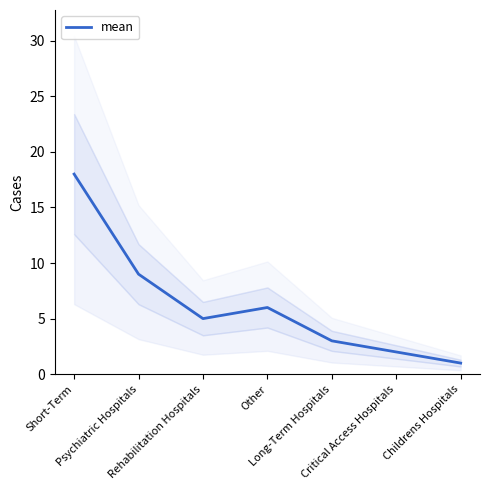

How many points are lower than both their immediate neighbors (excluding endpoints)?

1